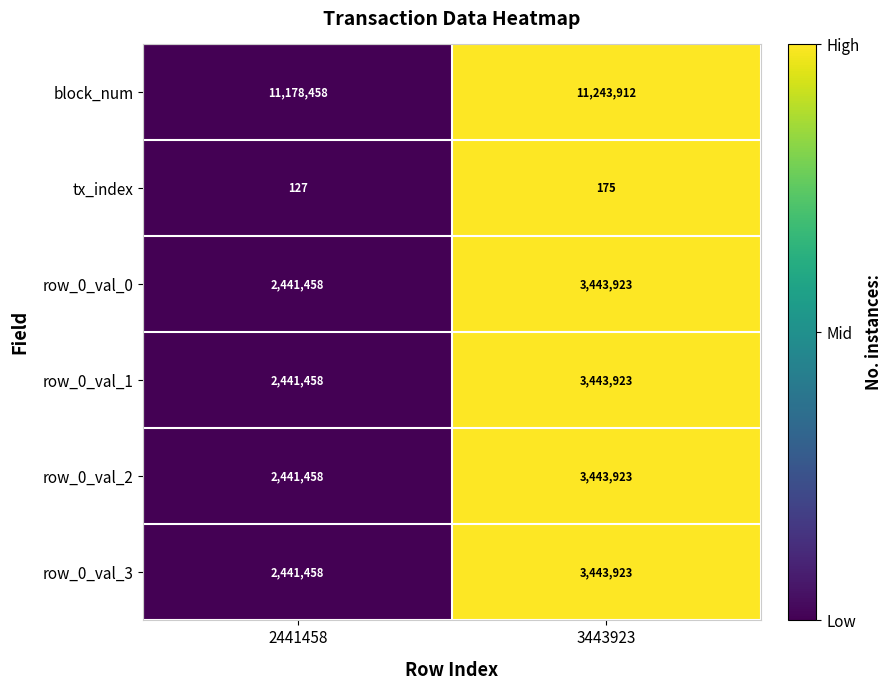

At which category is the sum across all series the highest?

3443923